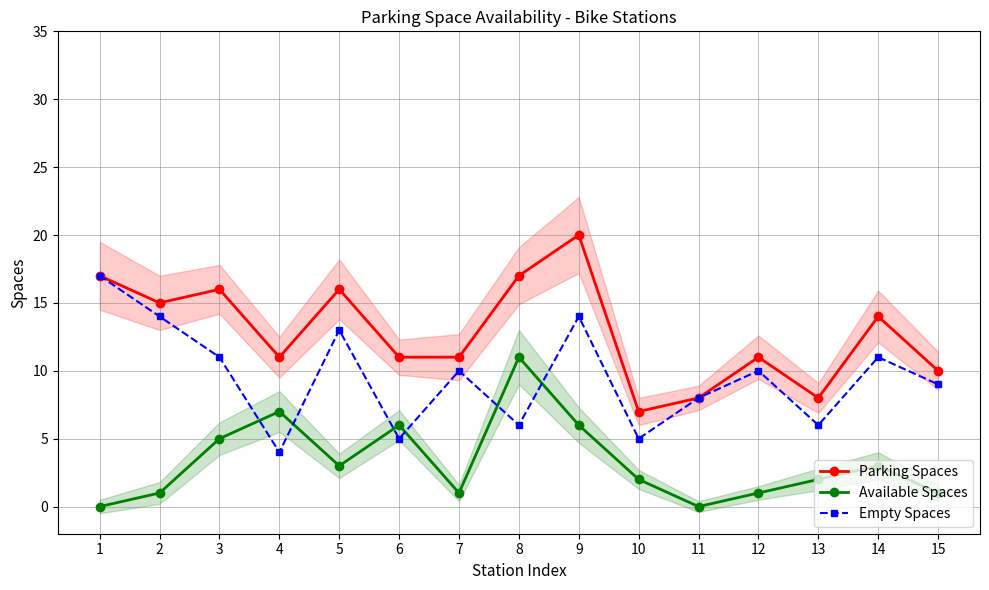

What are all the series names shown in the legend?

Parking Spaces, Available Spaces, Empty Spaces